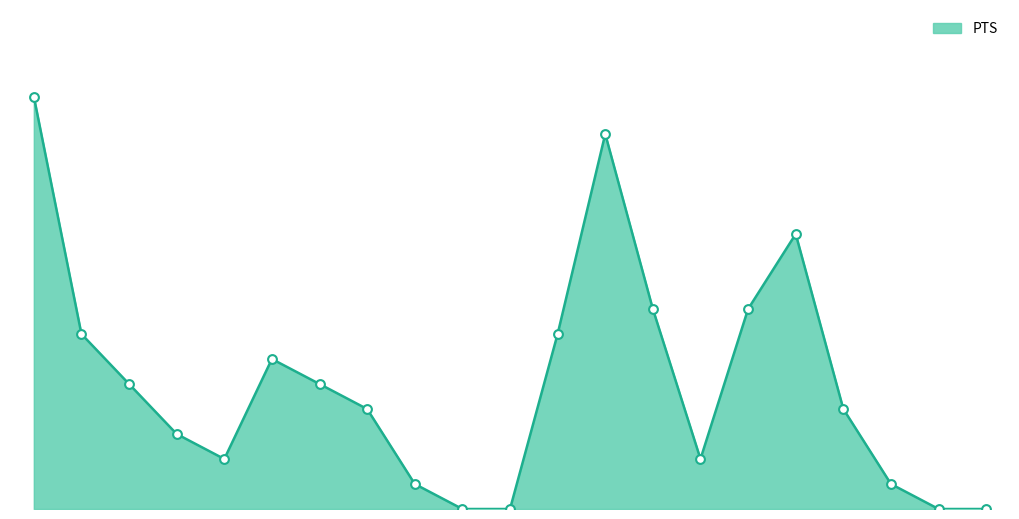

Does the chart have visible grid lines?

No